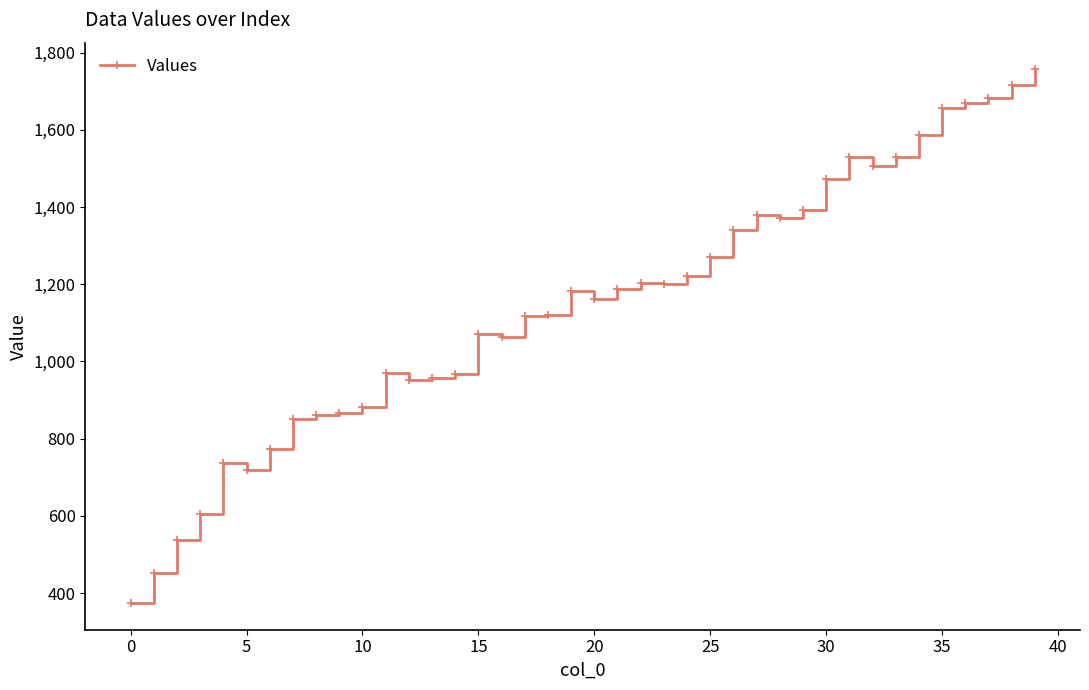

What is the average value?

1147